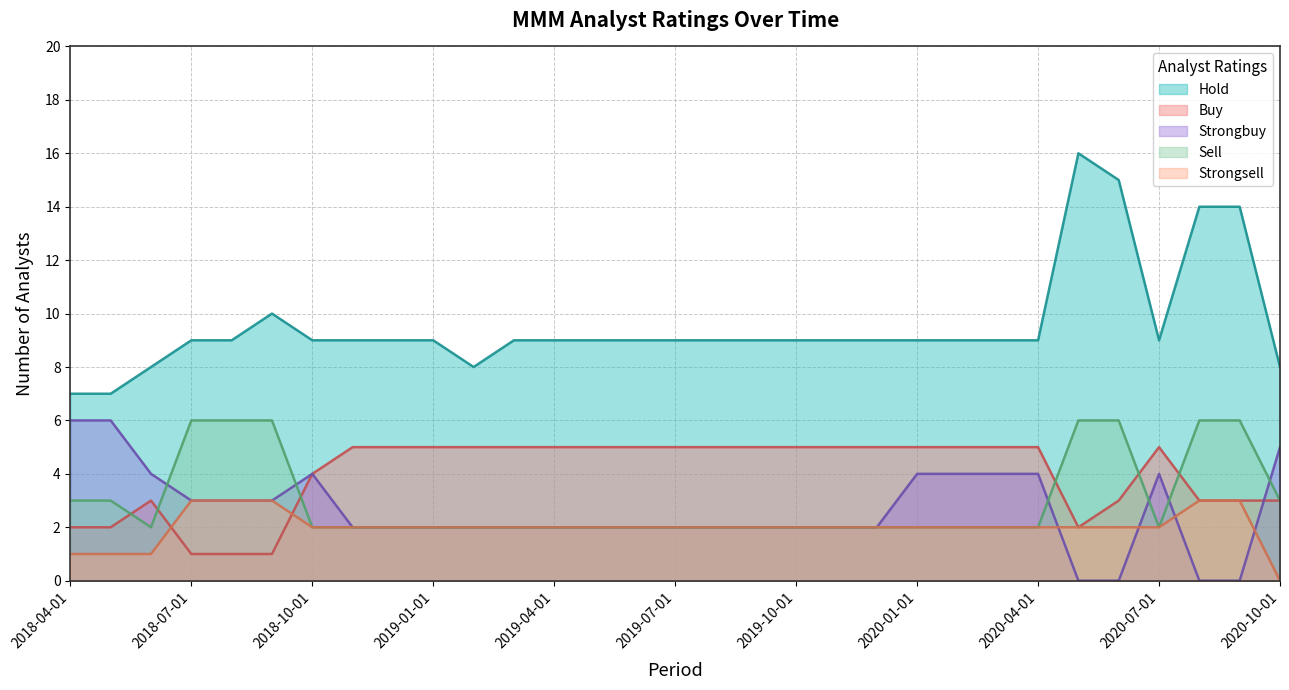

Count the Strongsell values in the range 2 to 3.

27